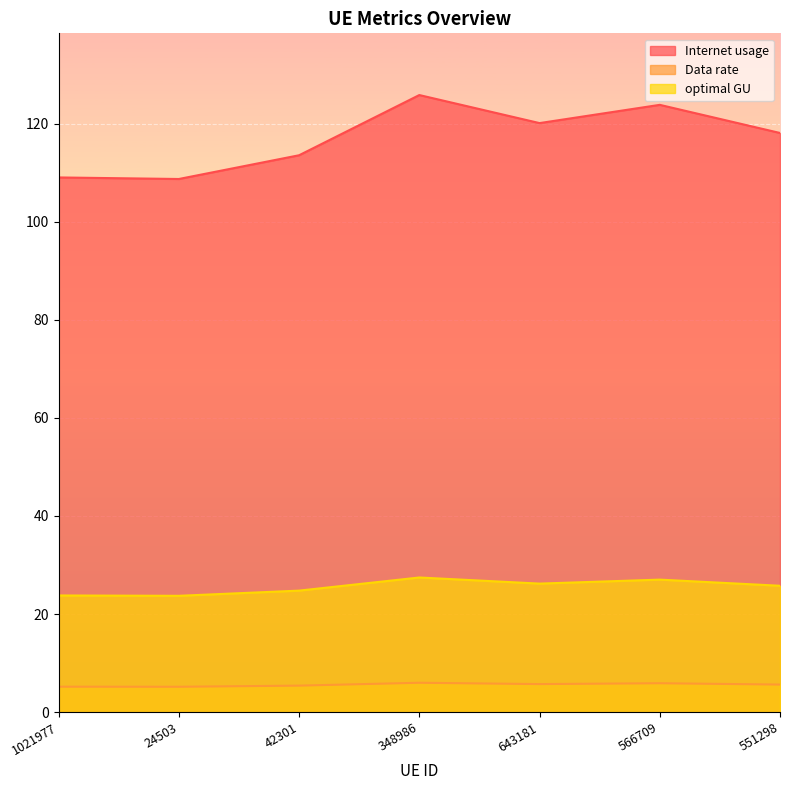

True or false: Internet usage has more than 0 interior local peaks.

True